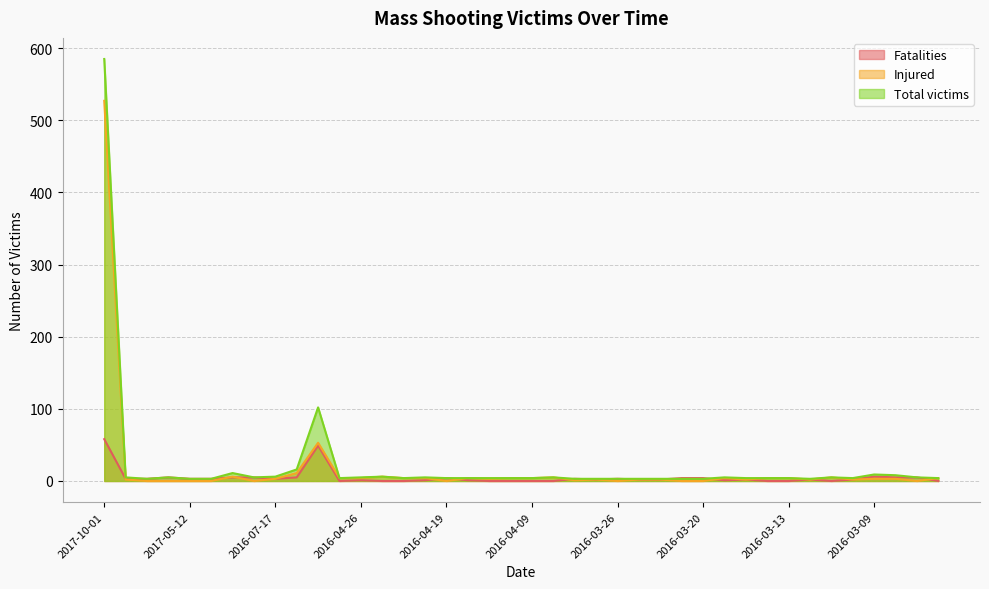

Where do Fatalities and Injured first cross each other?

2017-10-01 and 2017-06-14